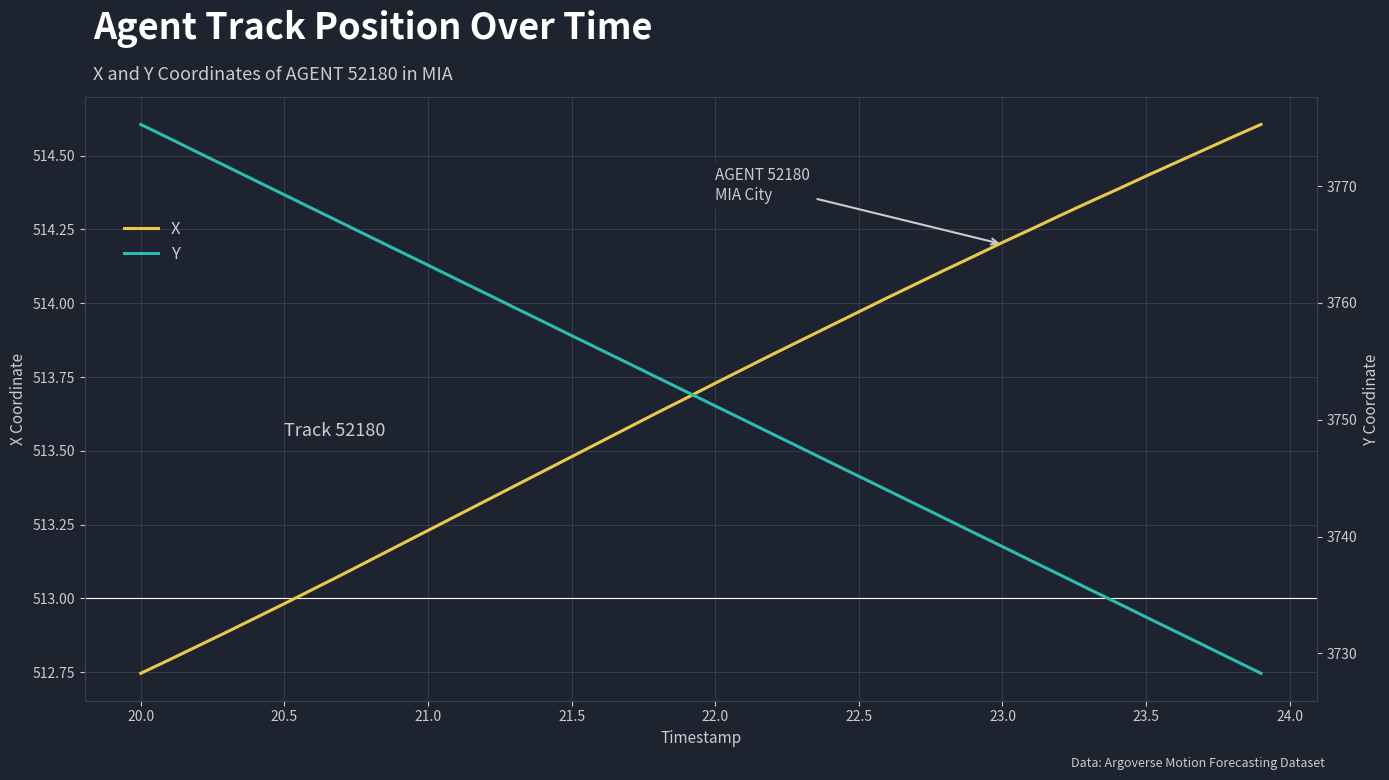

Which series has the widest spread of values?

Y